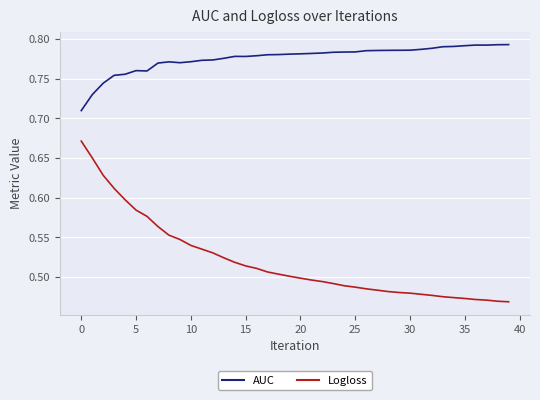

Which series has the largest total across all categories?

AUC